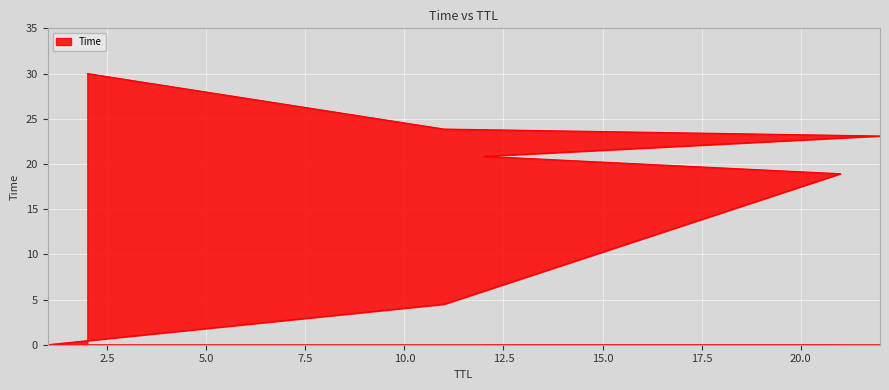

What is the label of the 1st point from the right?

2